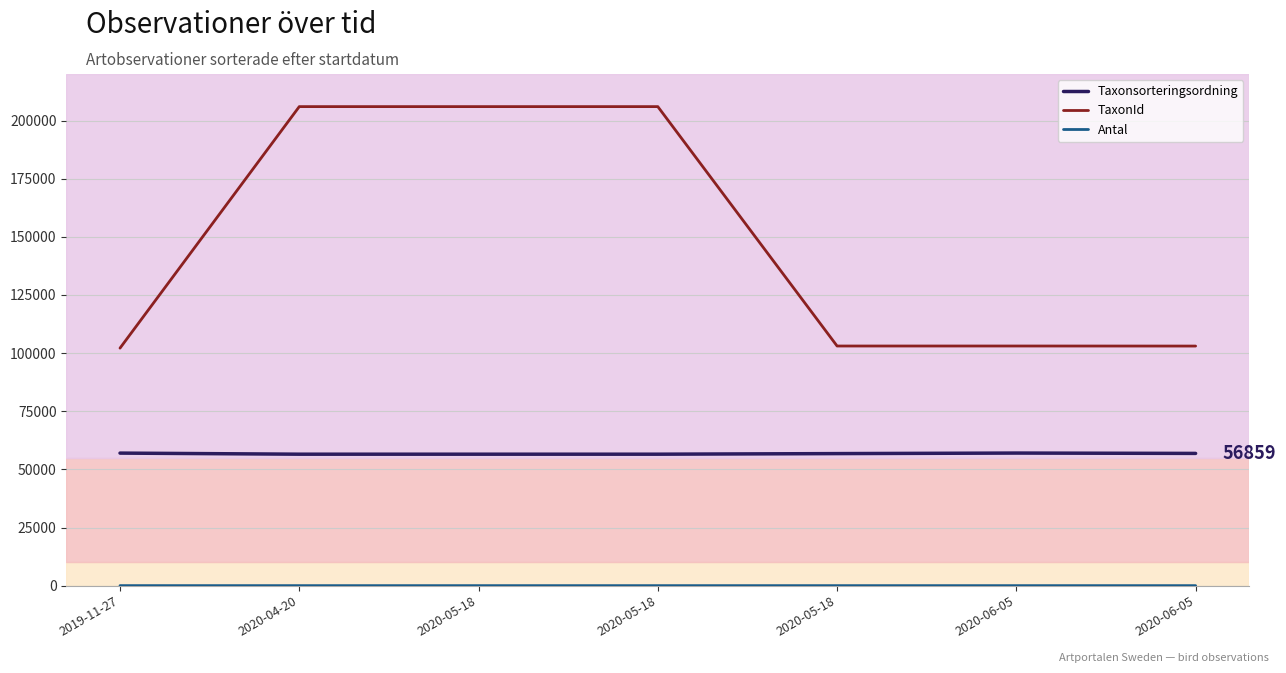

What is the label of the 1st point from the left?

2019-11-27